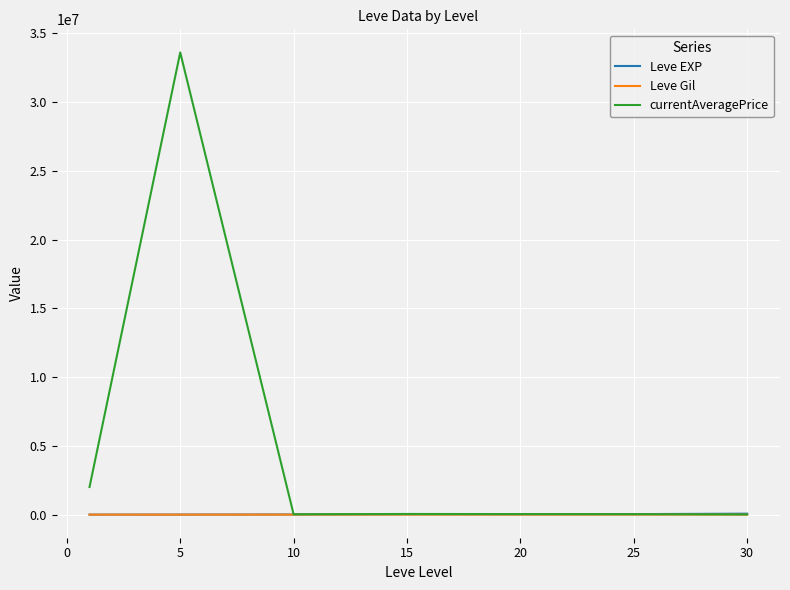

How many values in the Leve EXP series are below 21600?

3